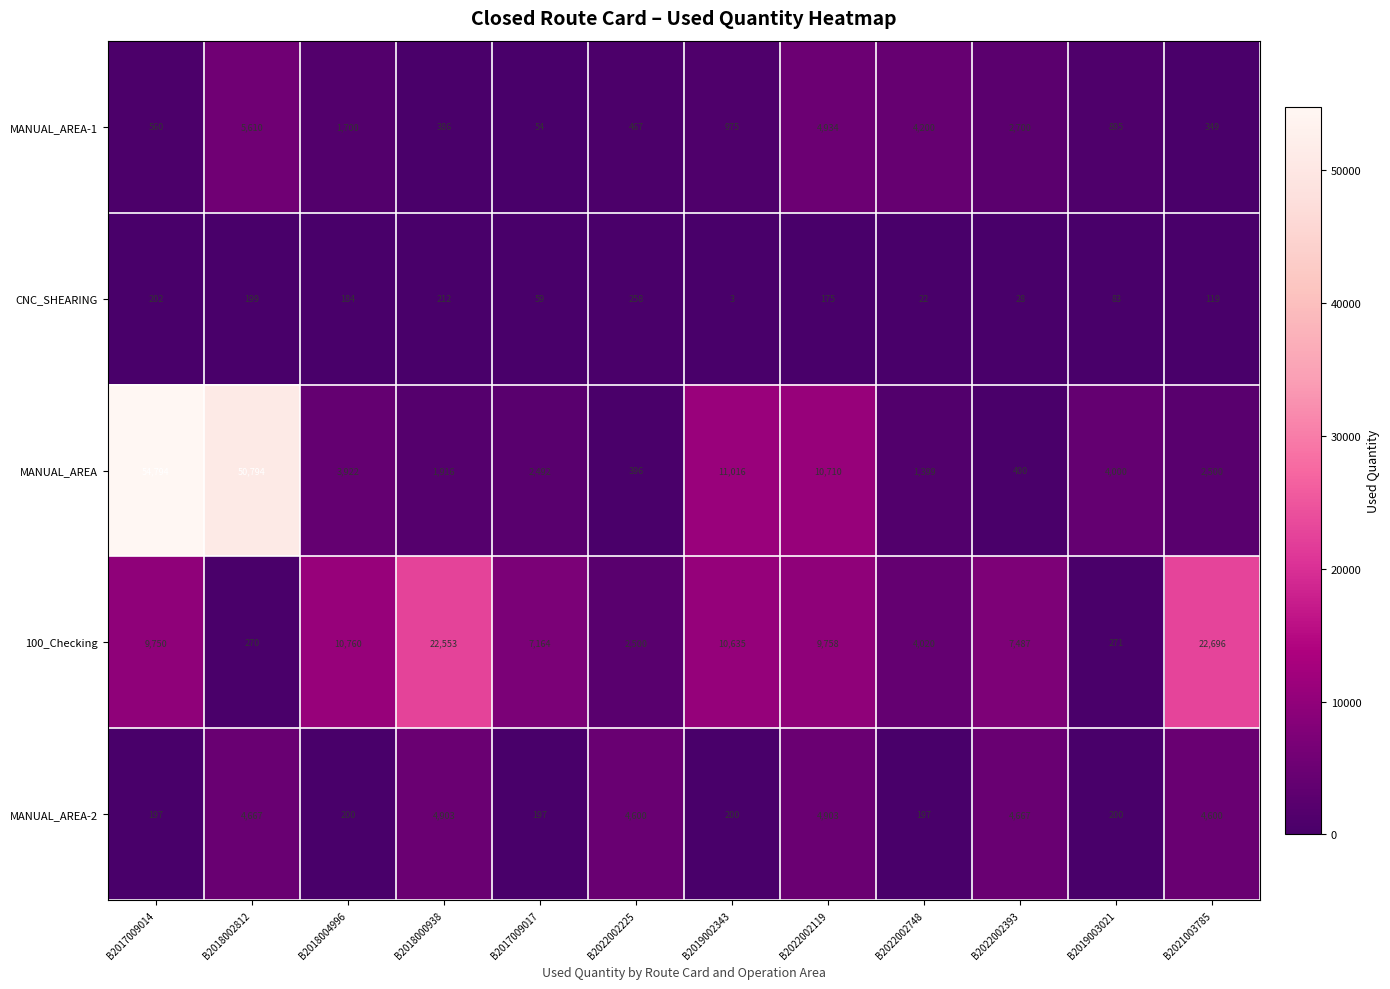

At B2017009017, list the series in order from smallest to largest.

MANUAL_AREA-1, CNC_SHEARING, MANUAL_AREA-2, MANUAL_AREA, 100_Checking